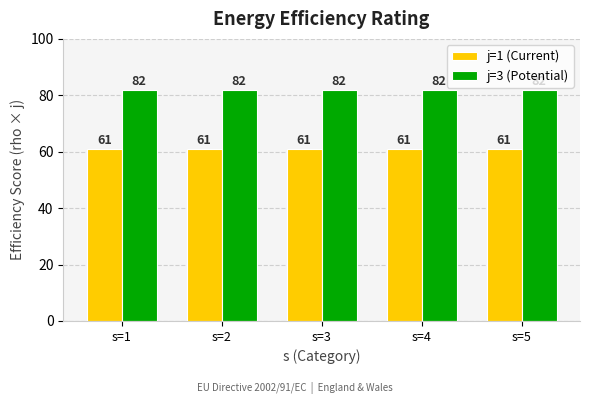

Are the bars grouped side by side (vs. stacked)?

Yes